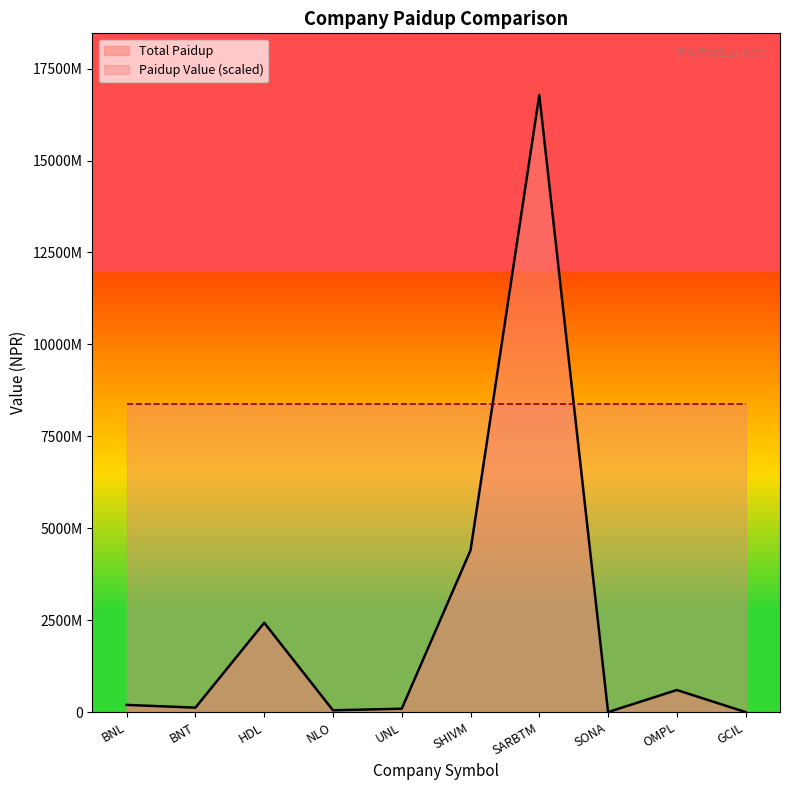

What is the sum of the values at NLO and GCIL?

48574900